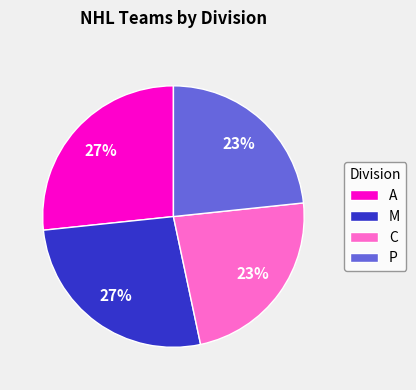

Between A and P, which is larger?

A